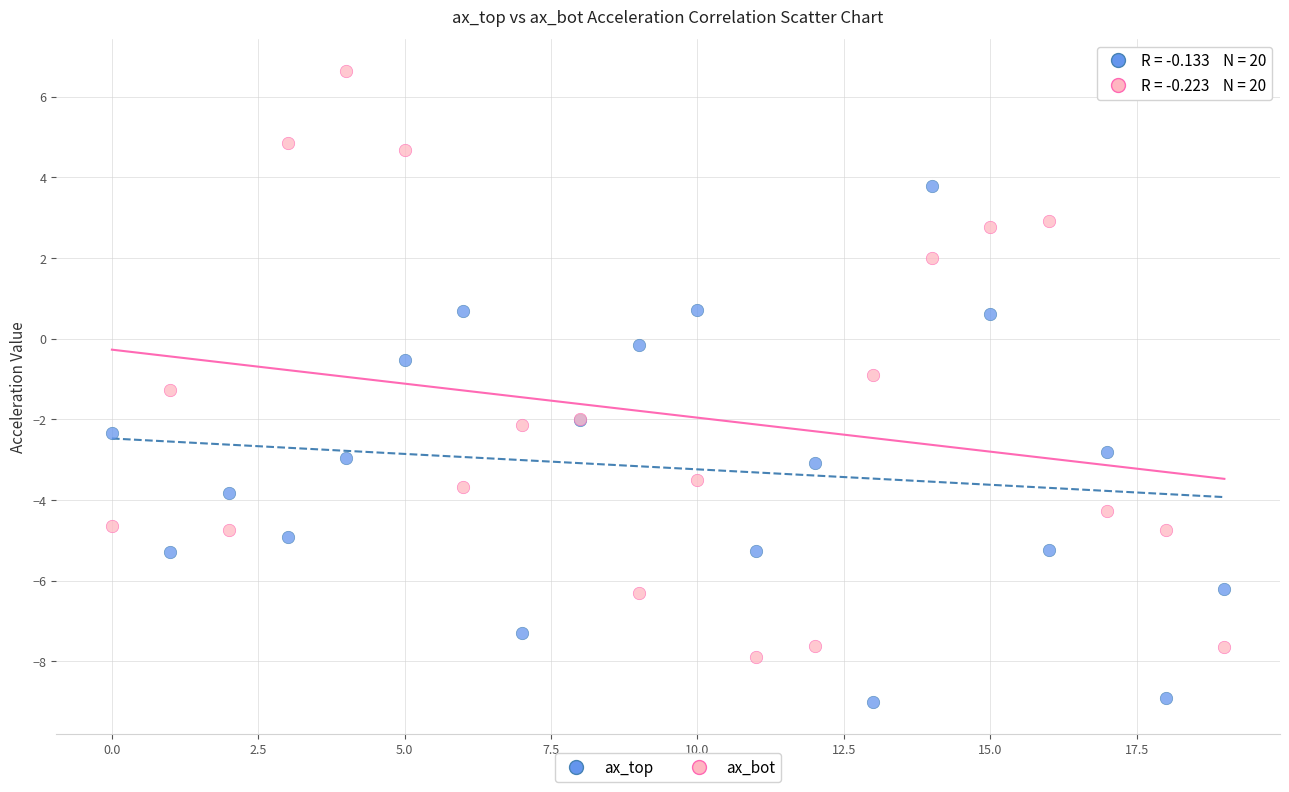

Which series reaches the minimum Y coordinate?

ax_top